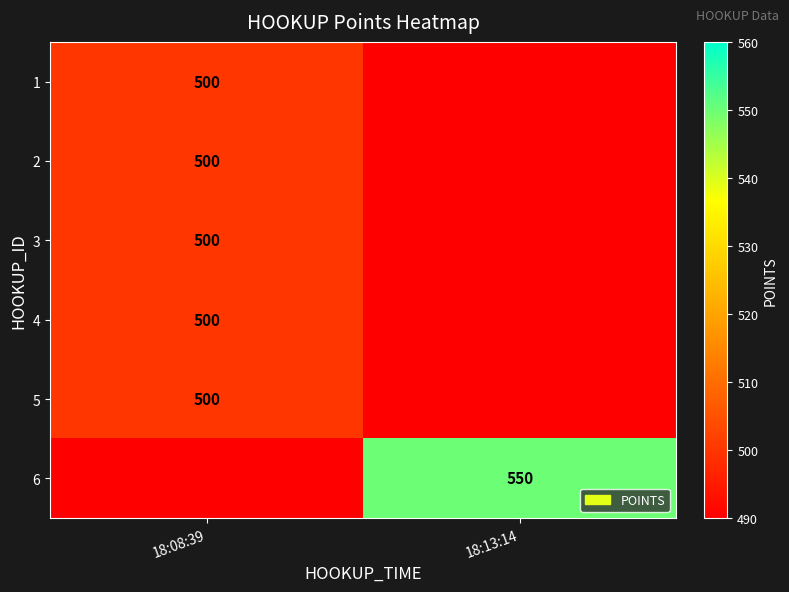

The value of 6 at 18:13:14 is 550. True or false?

True